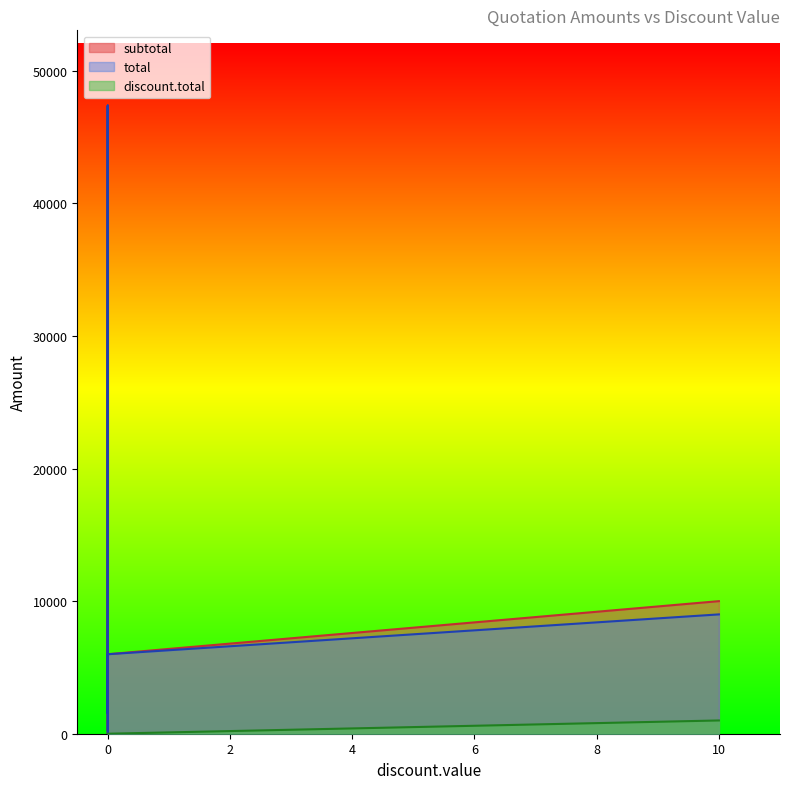

What is the sum of all discount.total values?

1000.0